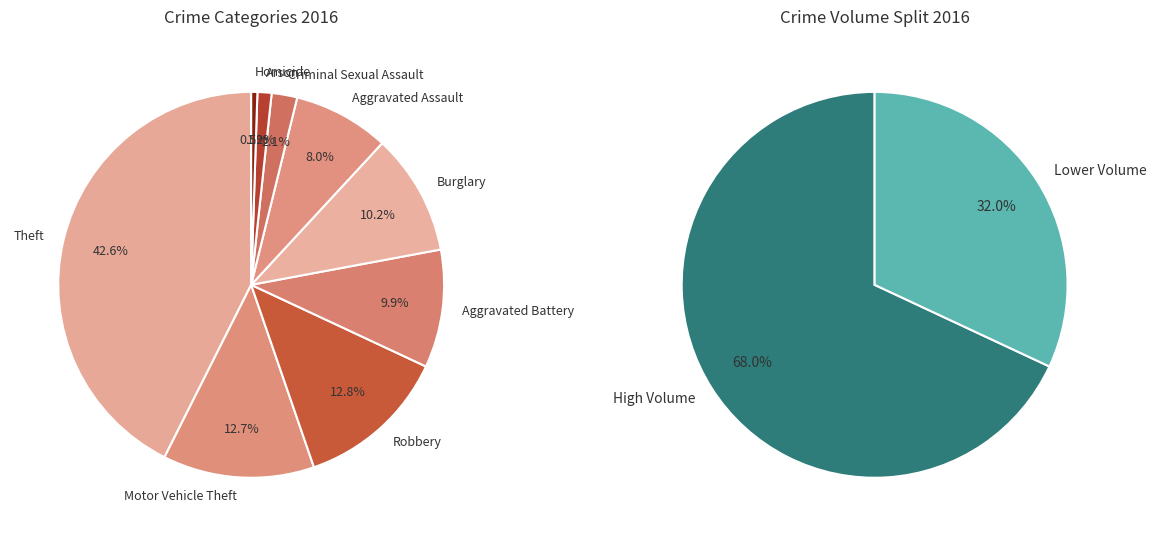

To the nearest percent, what portion does Aggravated Assault represent?

8%